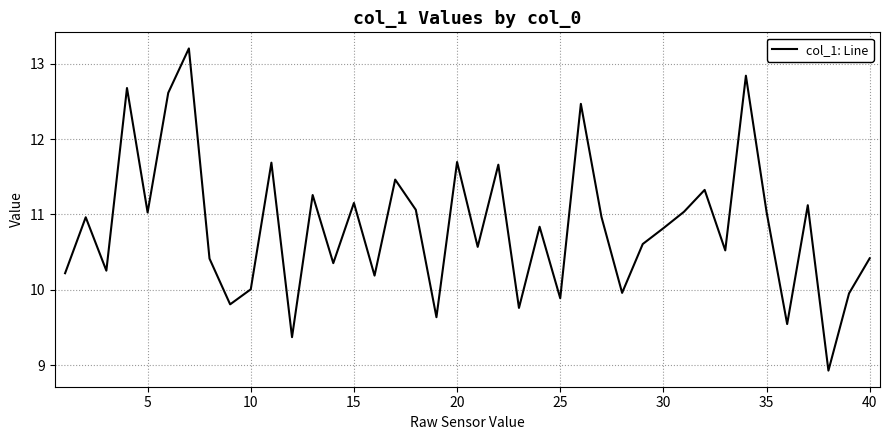

What is the greatest value displayed?

13.2